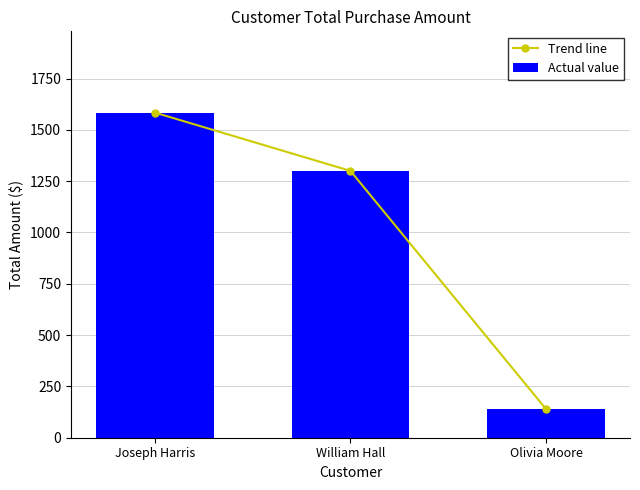

Which category has the highest value across all series?

Joseph Harris